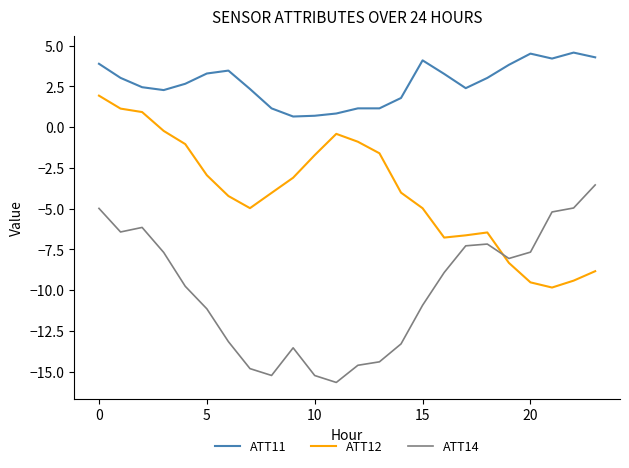

What is the lowest value of the ATT14 series?

-15.7